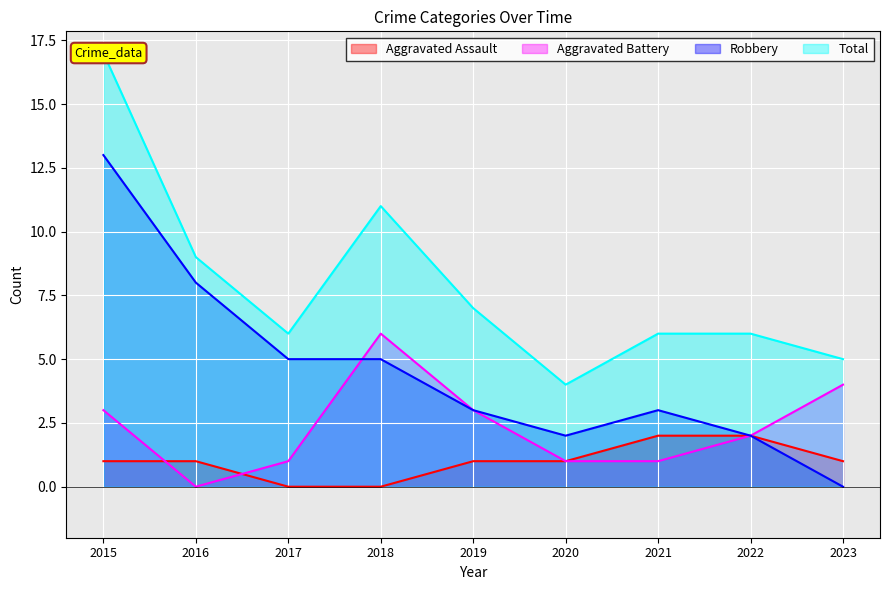

Which series changed the most between 2019 and 2020?

Total